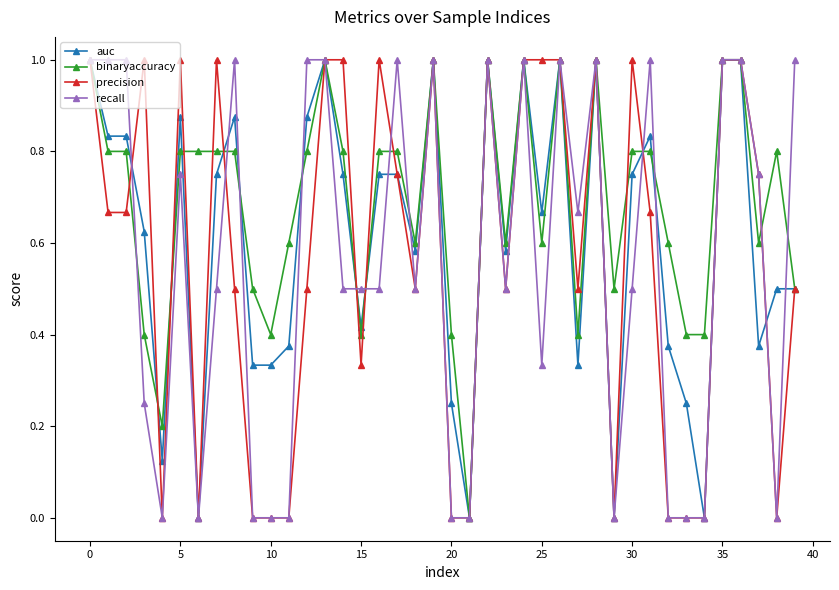

True or false: recall has more than 1 interior local peaks.

True